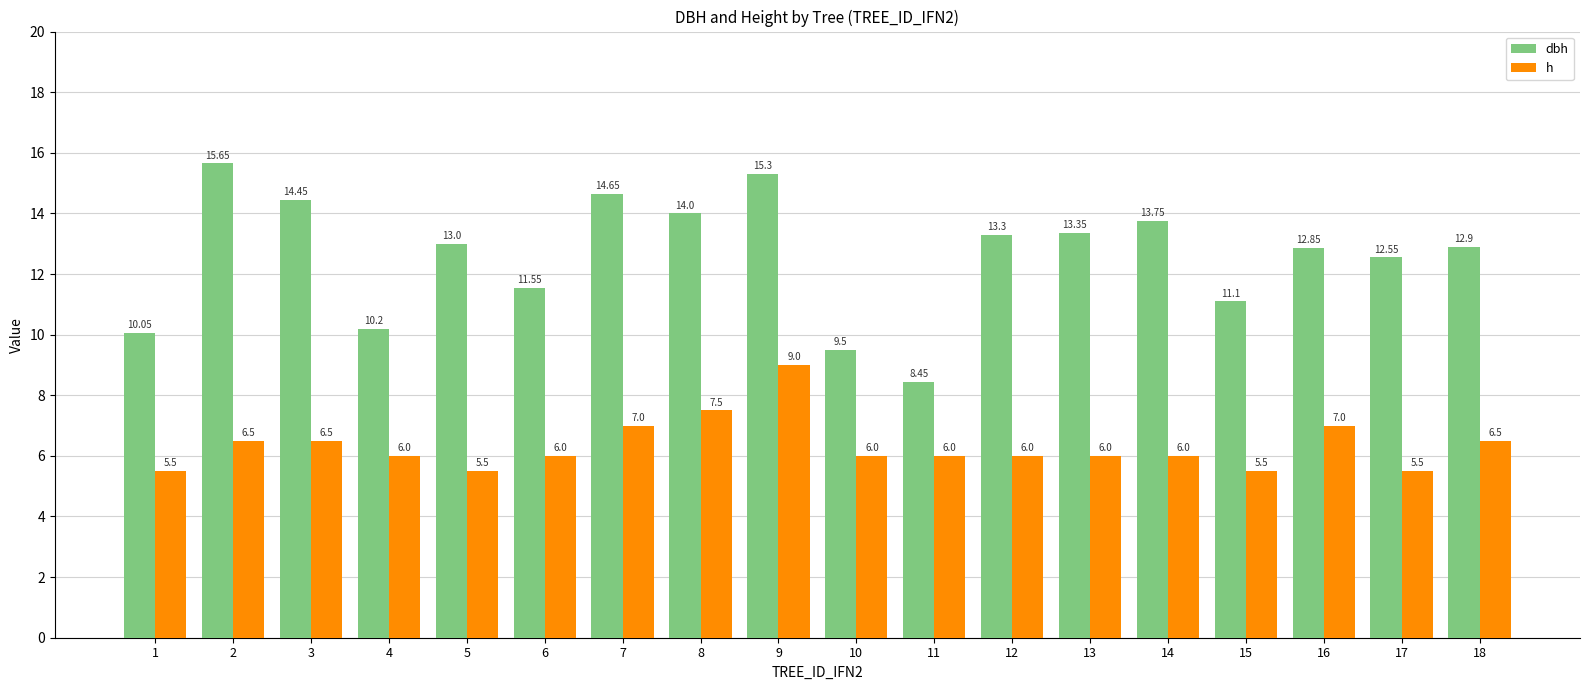

What is the value of the h bar at the 2nd from the left?

6.5